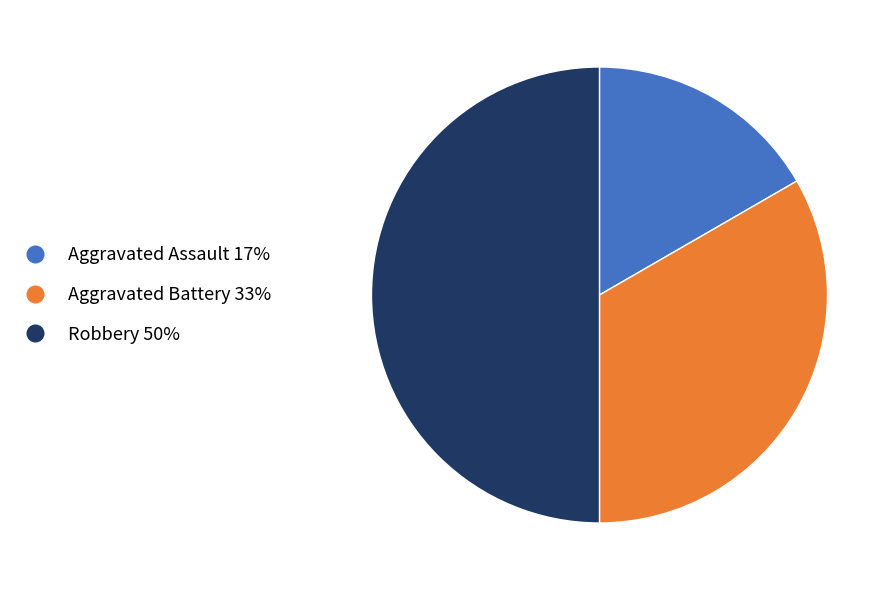

What is the ratio of the value at Robbery to the value at Aggravated Assault?

3.0